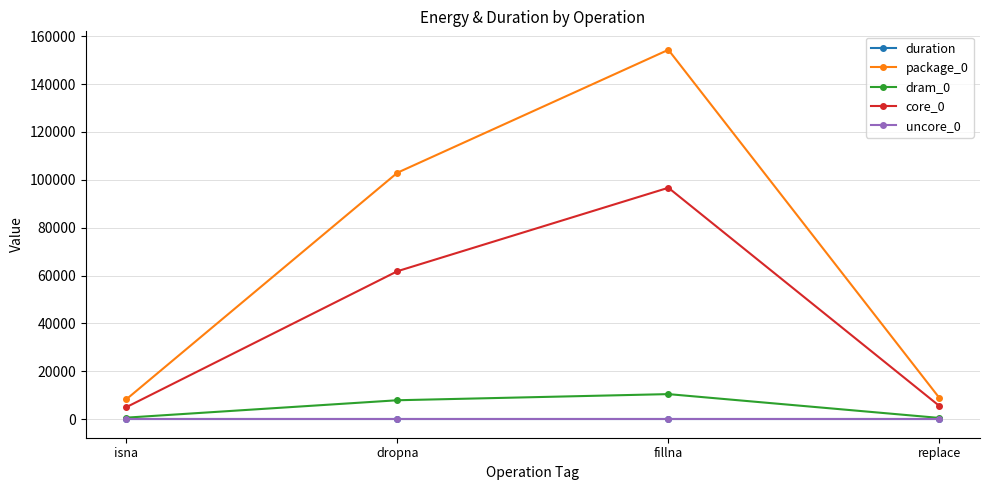

What is the difference between the maximum and minimum values in the dram_0 series?

9949.0